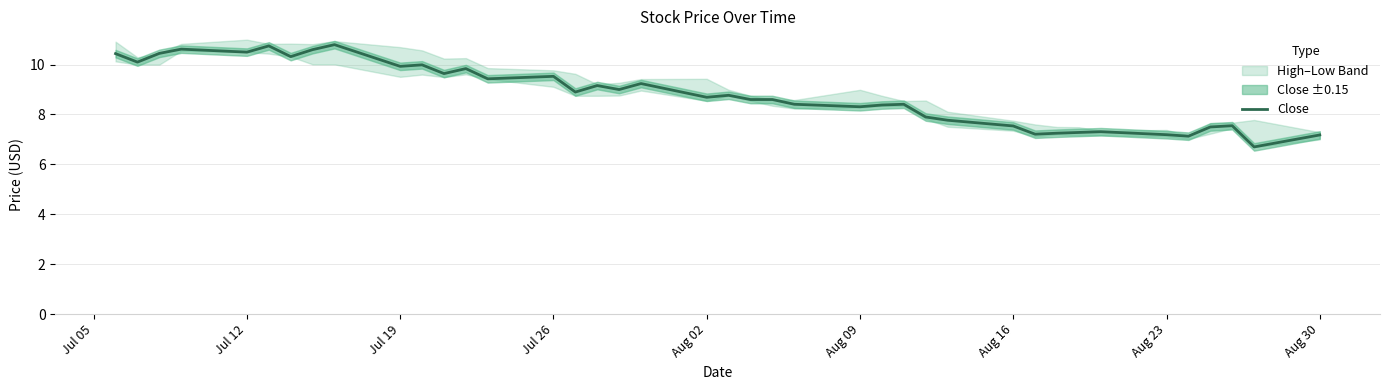

What is the lowest value of the Close series?

6.7